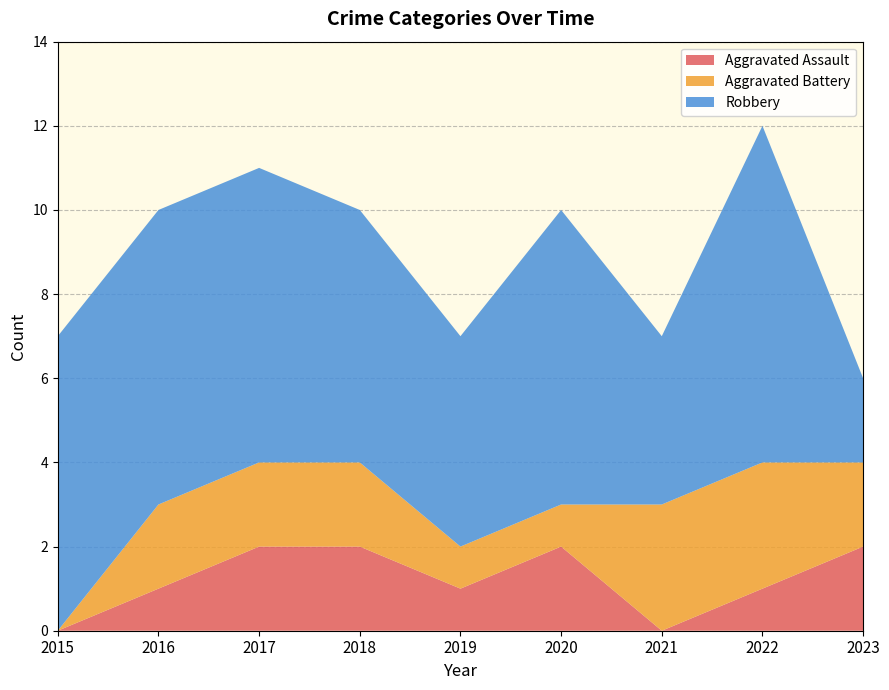

Reading left to right, list all the values displayed in this chart.

Aggravated Assault: 0	1	2	2	1	2	0	1	2
Aggravated Battery: 0	2	2	2	1	1	3	3	2
Robbery: 7	7	7	6	5	7	4	8	2